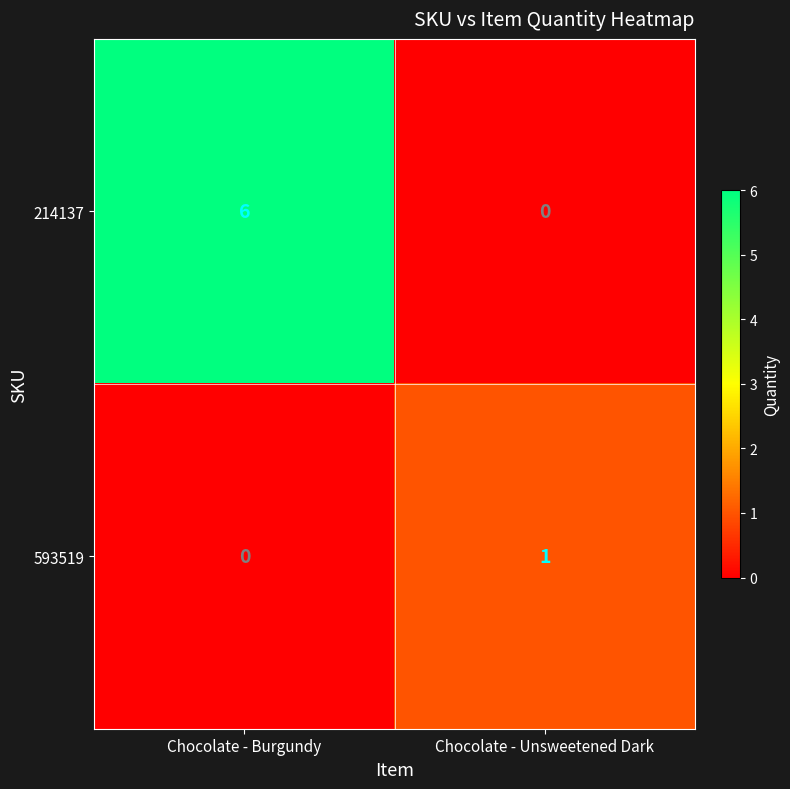

The value of 593519 at Chocolate - Burgundy is 1. True or false?

False